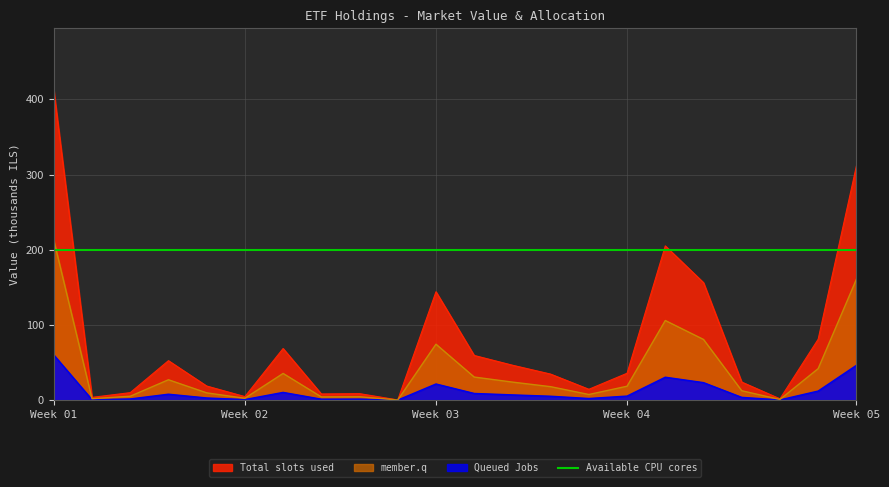

What is the value of the member.q point at the 20th from the left?

0.8